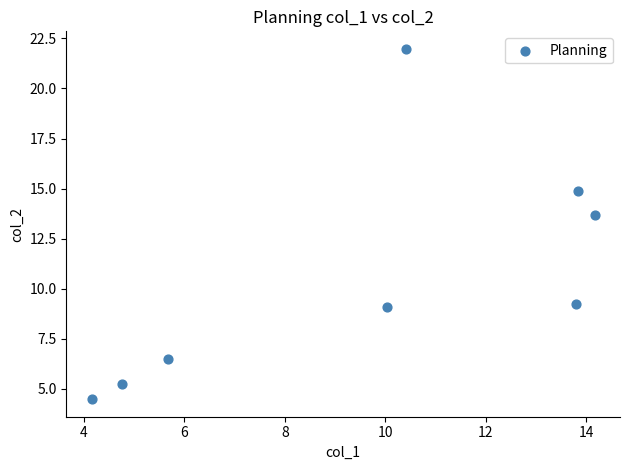

What Y value in the scatter plot is closest to 13?

13.7